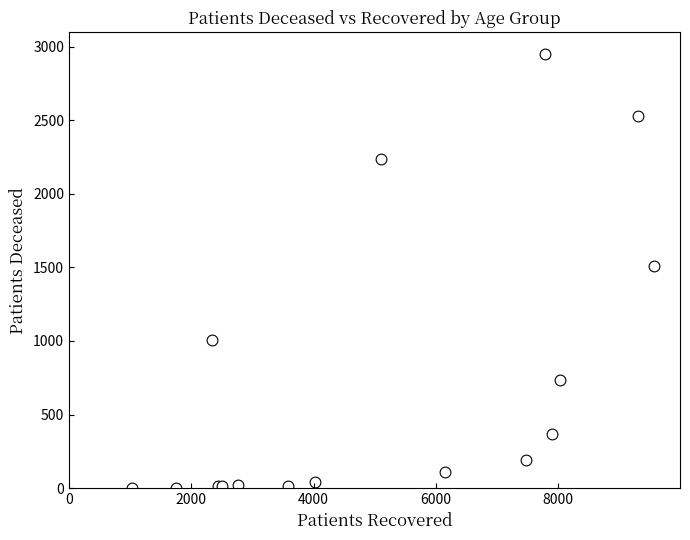

What Y value in the scatter plot is closest to 1477?

1513